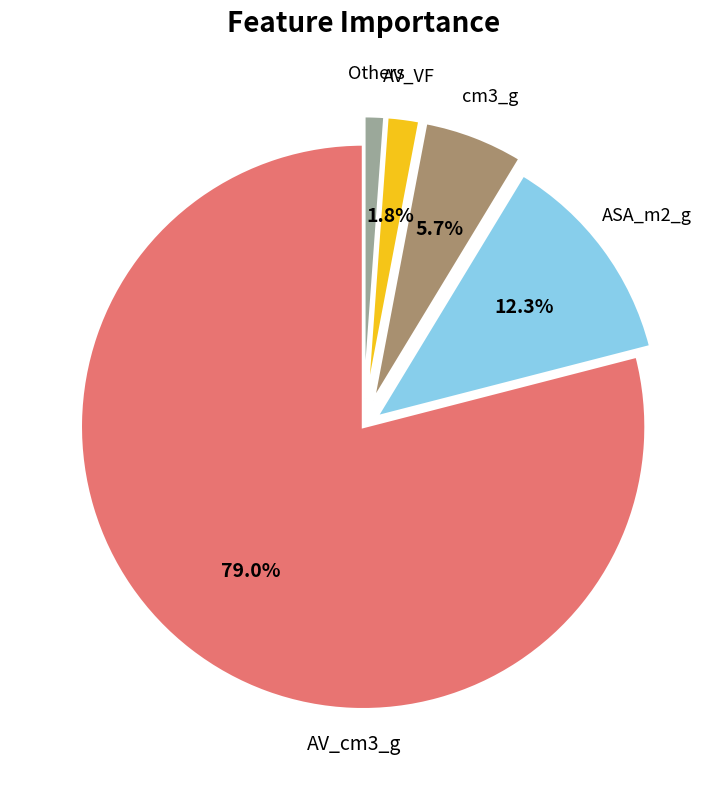

How many slices are in this pie chart?

5